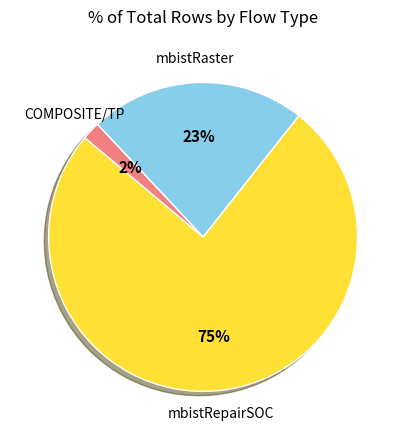

Does any single category account for the majority?

Yes